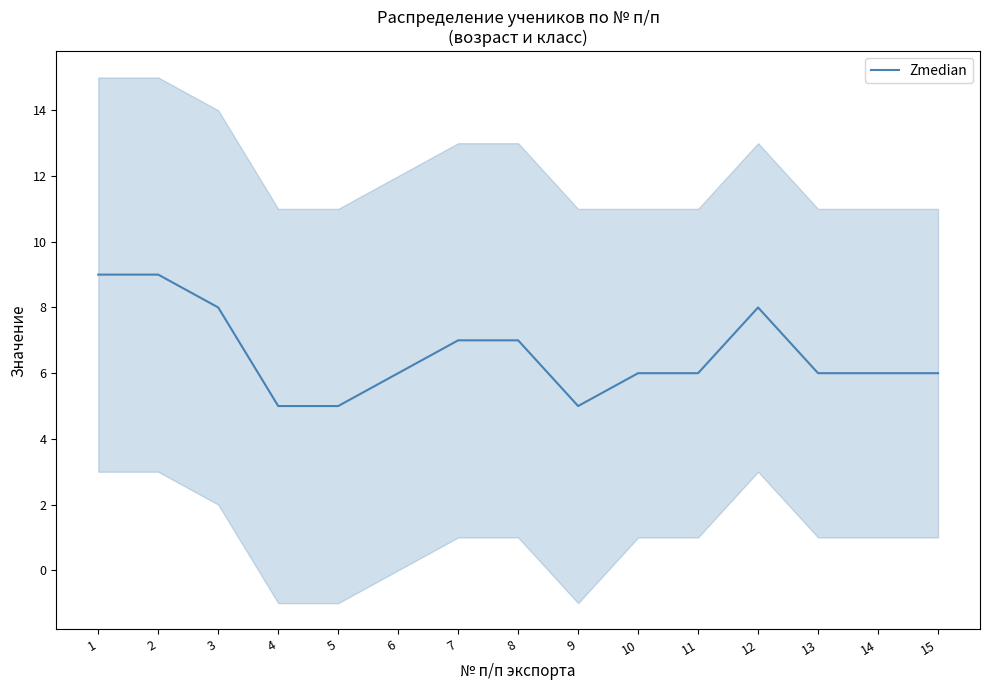

True or false: the data shows 7 at 4.

False